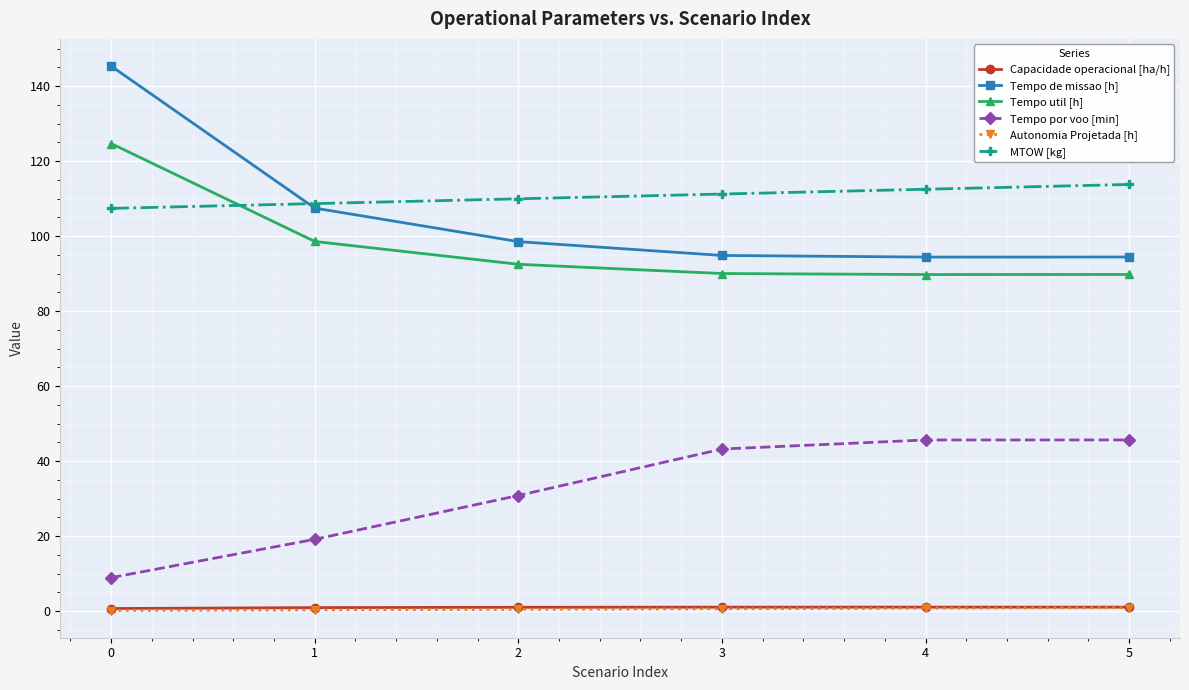

Between 0 and 1, which series saw the biggest shift?

Tempo de missao [h]